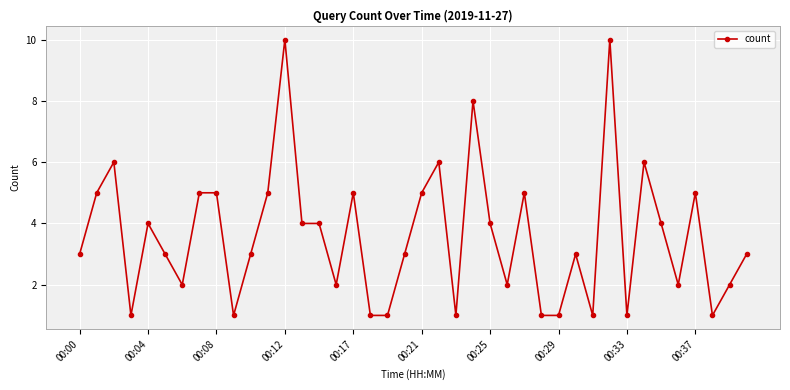

What is the maximum value shown in the chart?

10